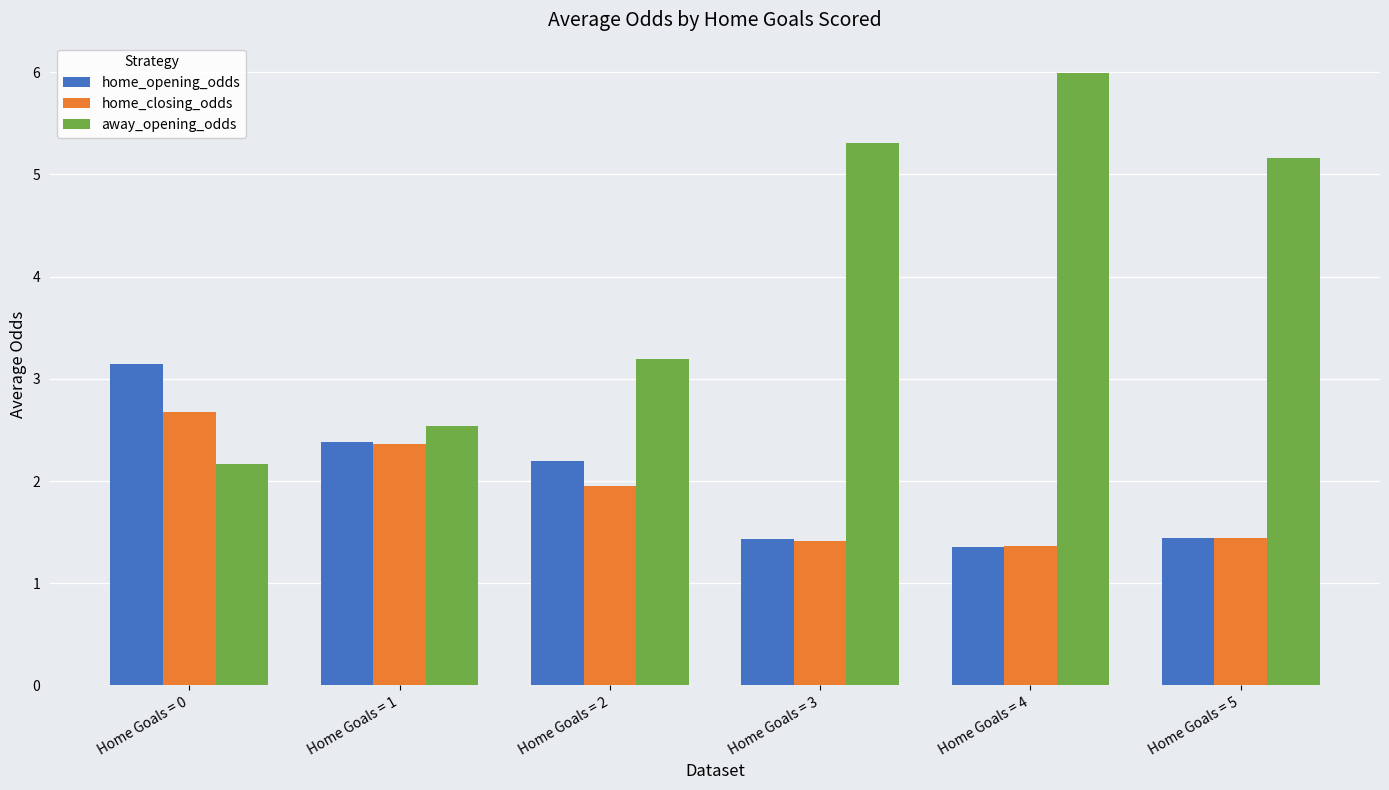

How many bars are there in each group?

3